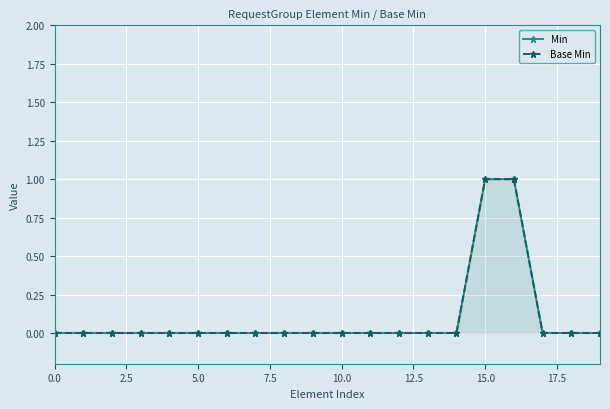

Is it true that Base Min equals -1 at 15.0?

False